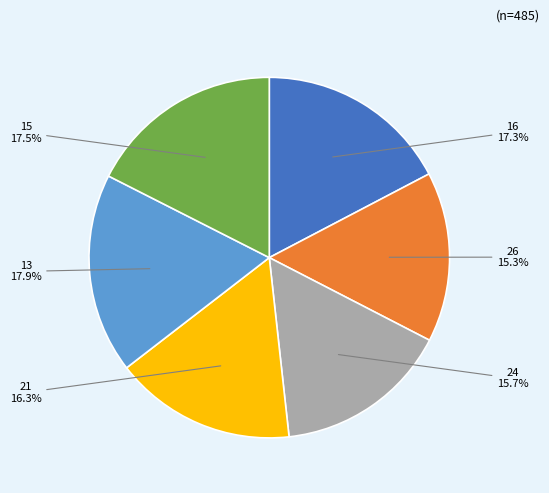

How many segments does this pie chart have?

6